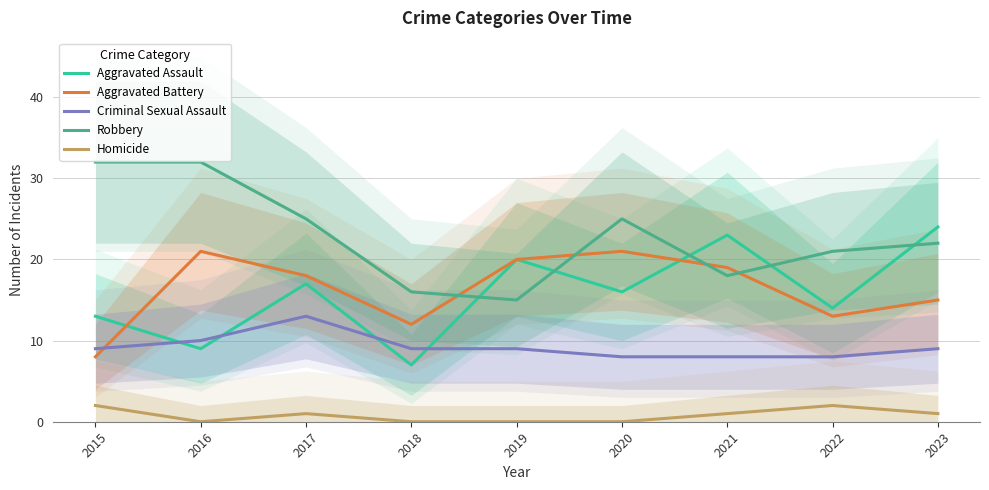

The value of Criminal Sexual Assault at 2016 is 10. True or false?

True